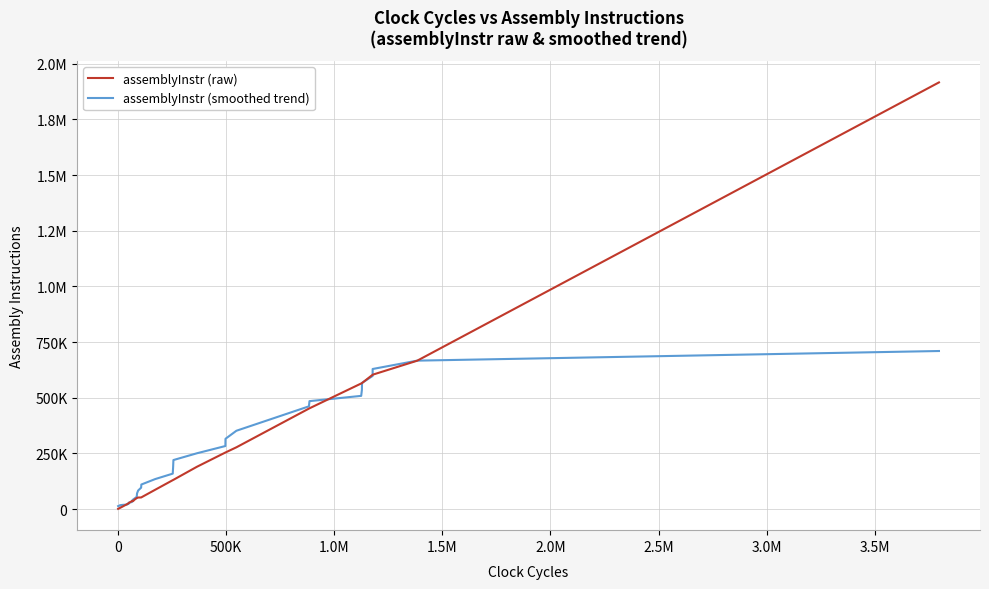

What are all the series names shown in the legend?

assemblyInstr (raw), assemblyInstr (smoothed trend)